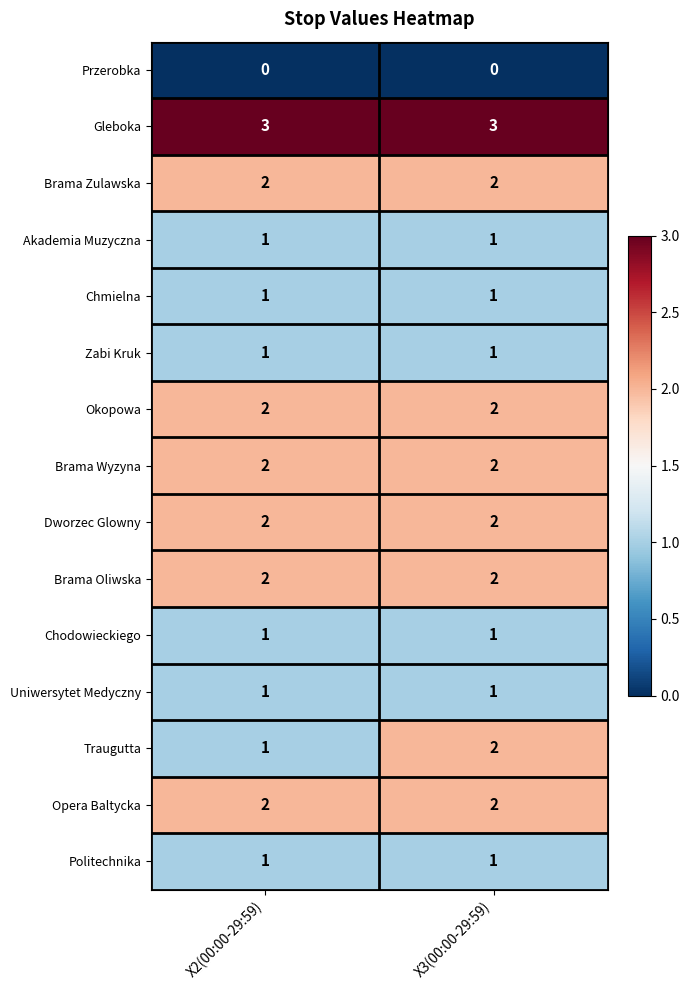

Count the number of data series in this chart.

15